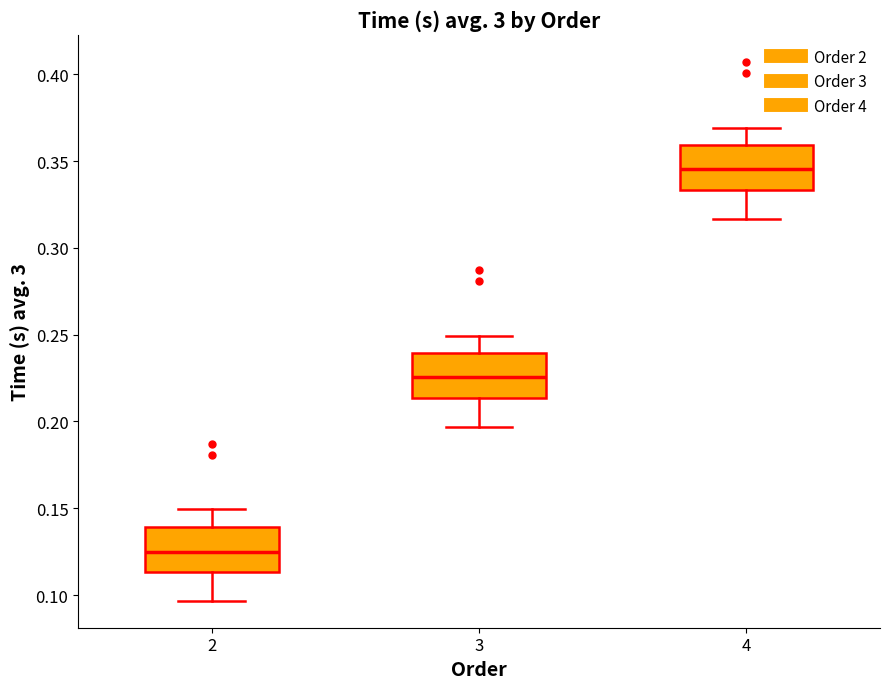

Reading left to right, read every box against the y-axis: the position of its median line, the range the box covers, and the ends of its whiskers. The values are not printed on the chart, so give them approximately, as read against the axis.

2: median 0.125, box 0.115 to 0.140, whiskers 0.095 to 0.150
3: median 0.225, box 0.215 to 0.240, whiskers 0.195 to 0.250
4: median 0.345, box 0.335 to 0.360, whiskers 0.315 to 0.370